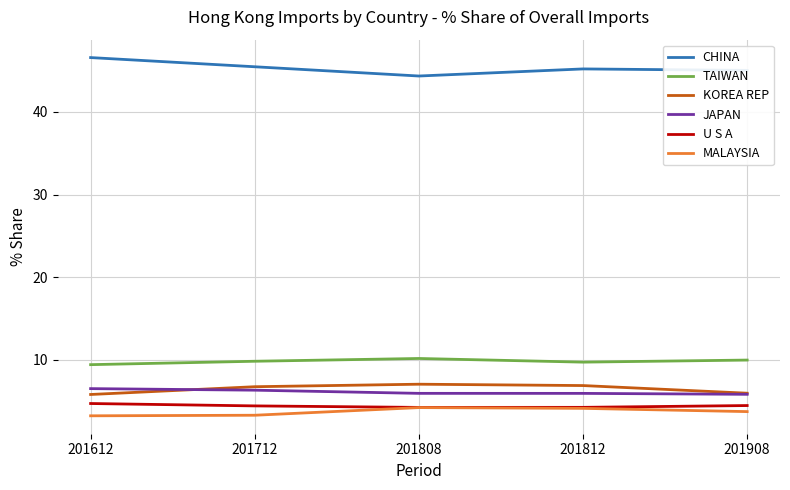

What is the greatest value displayed?

46.6